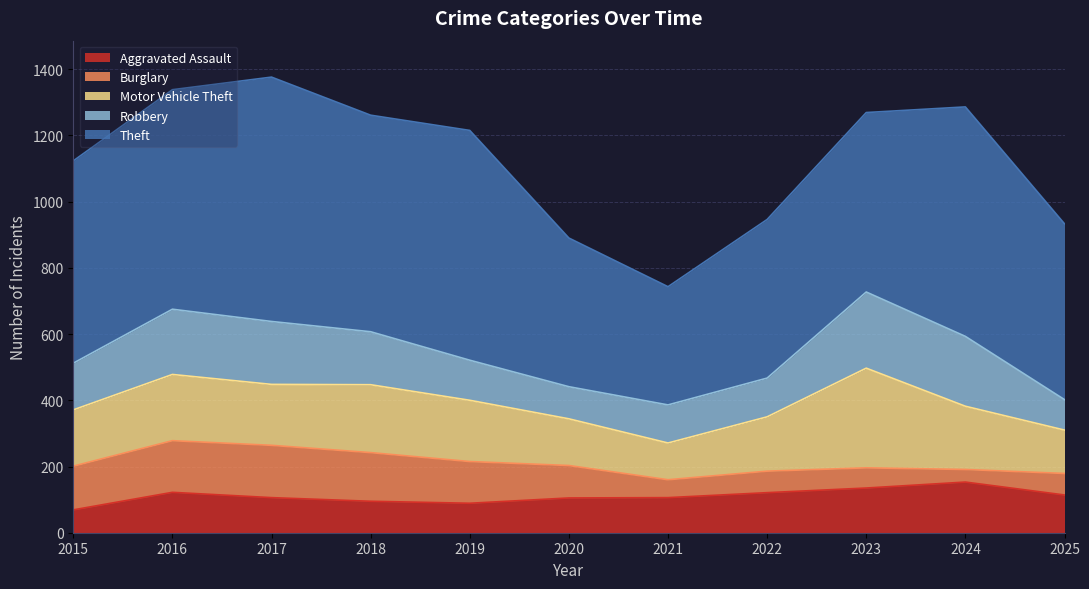

Rank the series at 2018 from highest to lowest value.

Theft, Motor Vehicle Theft, Robbery, Burglary, Aggravated Assault